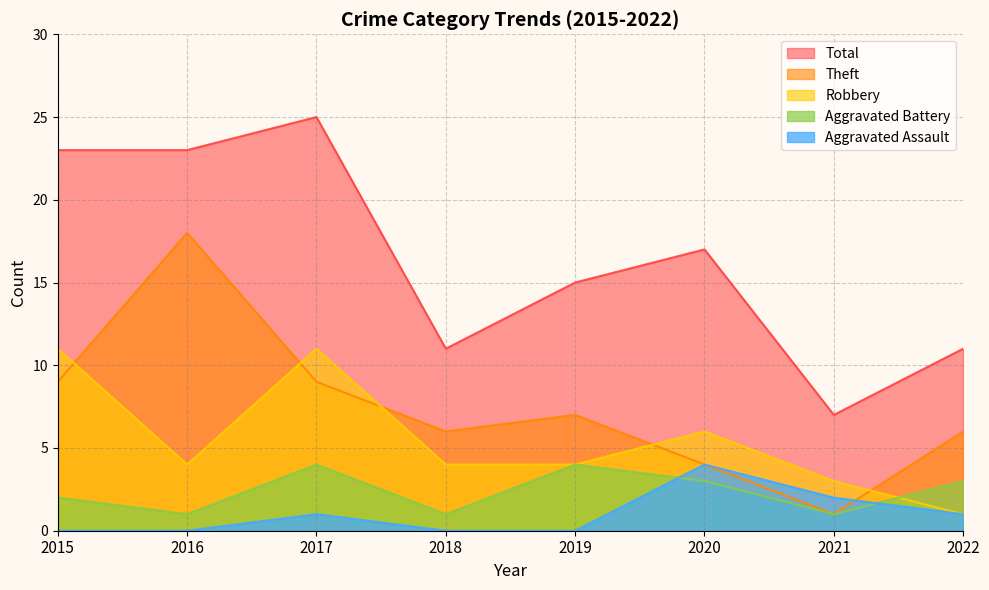

At how many categories does at least one series exceed 5?

8